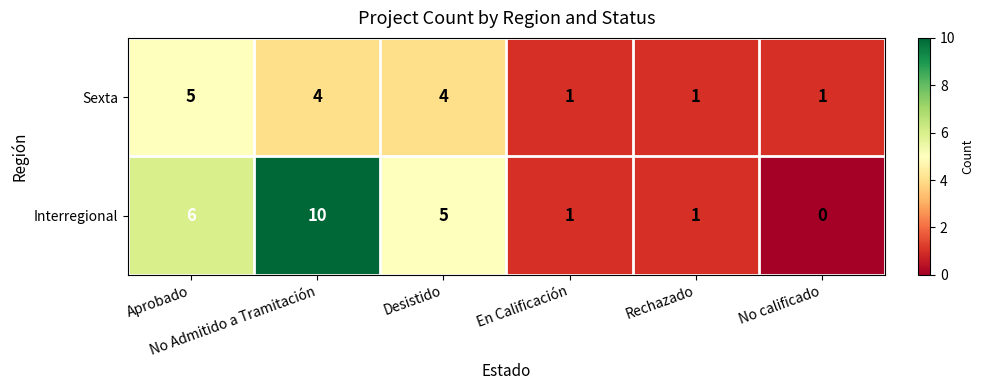

Which series has the largest total across all categories?

Interregional